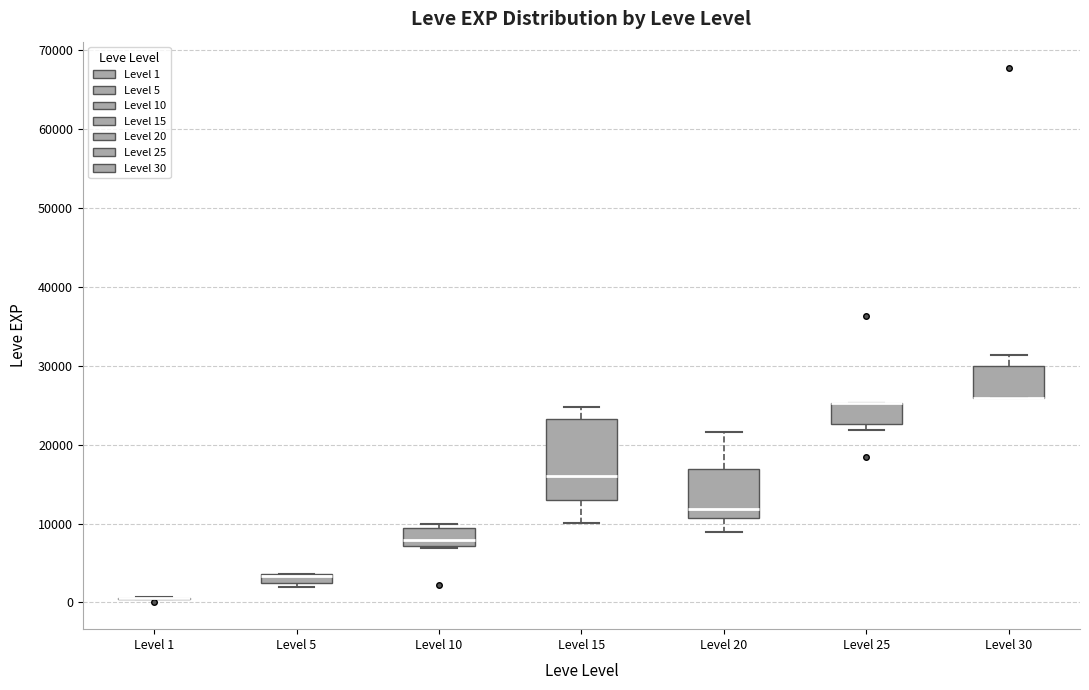

Comparing the boxes themselves (not the whiskers), which one is the tallest?

Level 15